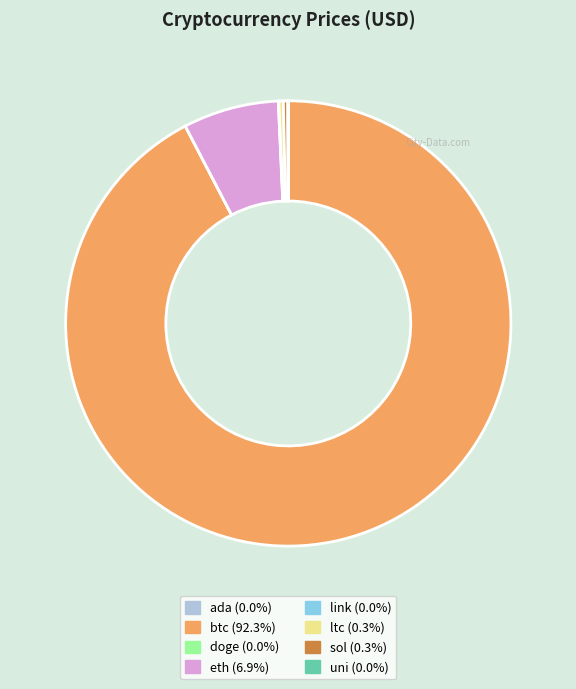

Is there any slice that represents more than half of the pie?

Yes